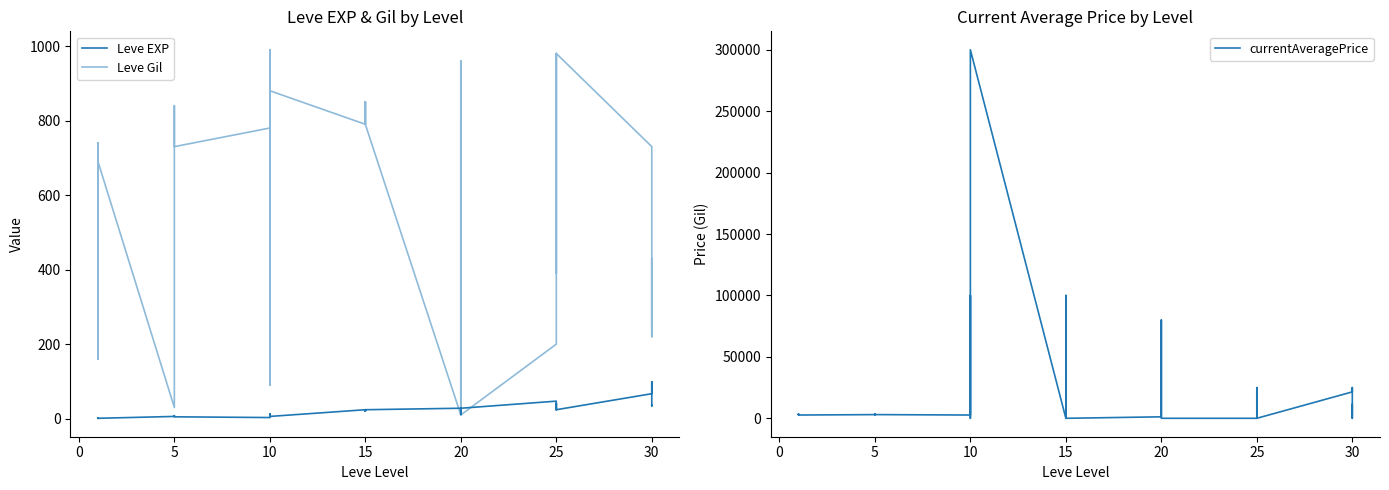

How many values in the currentAveragePrice series exceed 3000?

19